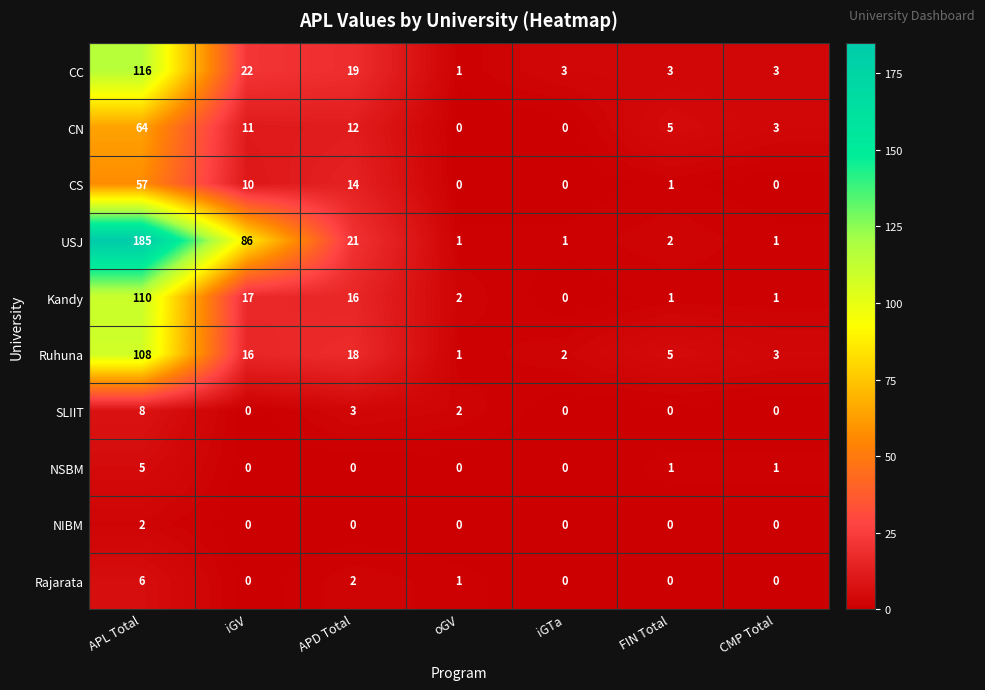

The value of Ruhuna at oGV is 1. True or false?

True